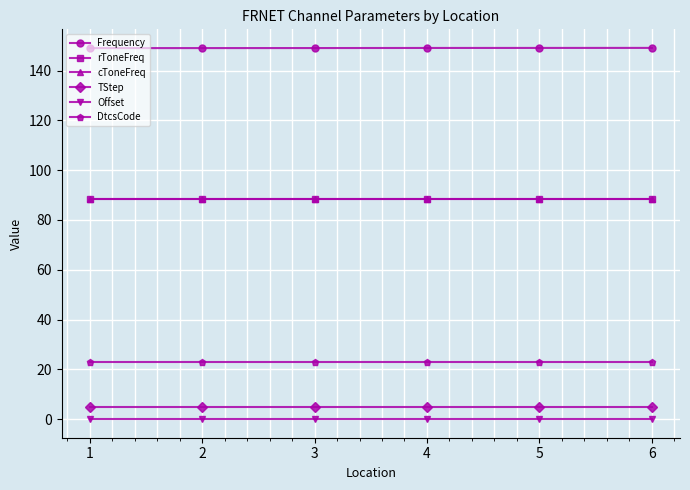

Which series has the largest total across all categories?

Frequency